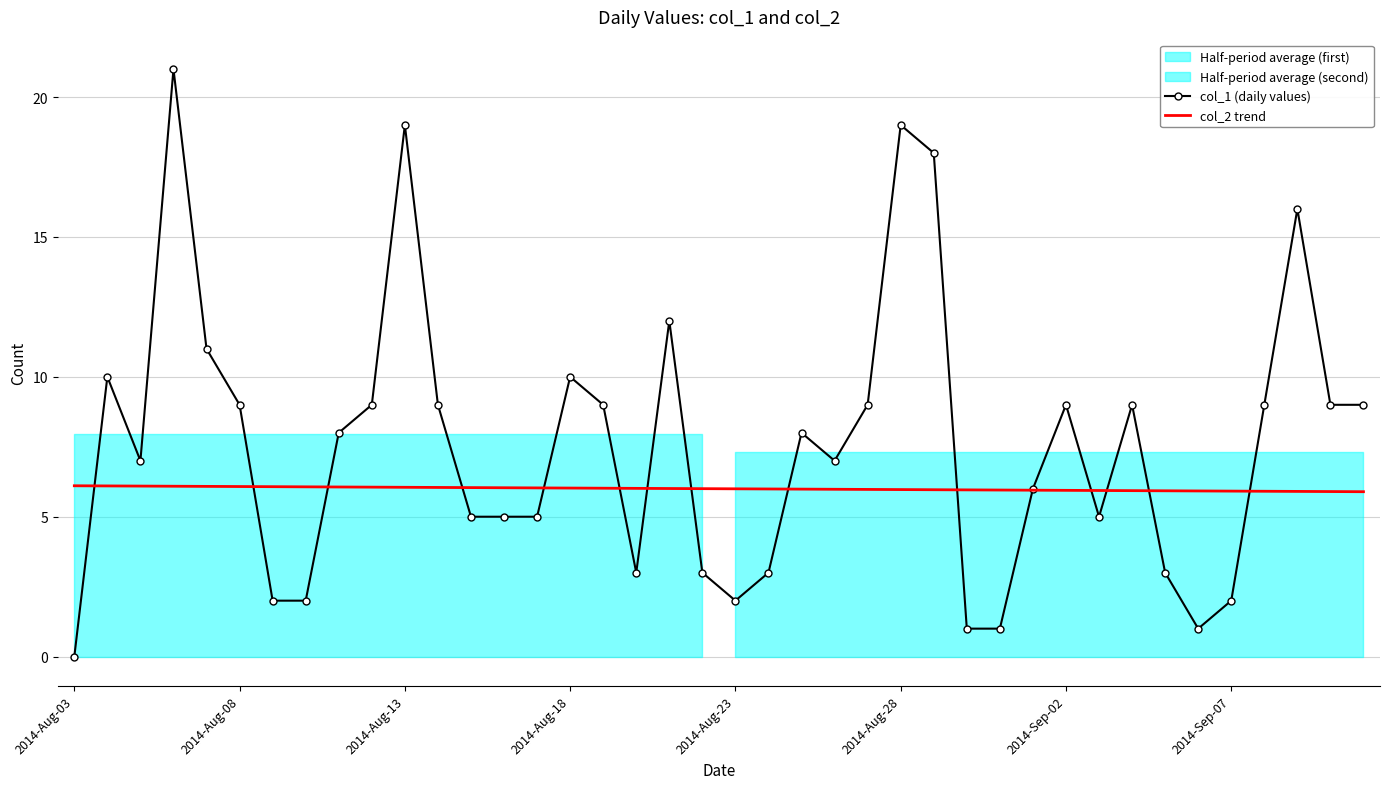

Is it true that col_2 trend equals 6.1 at 2014-Aug-08?

True